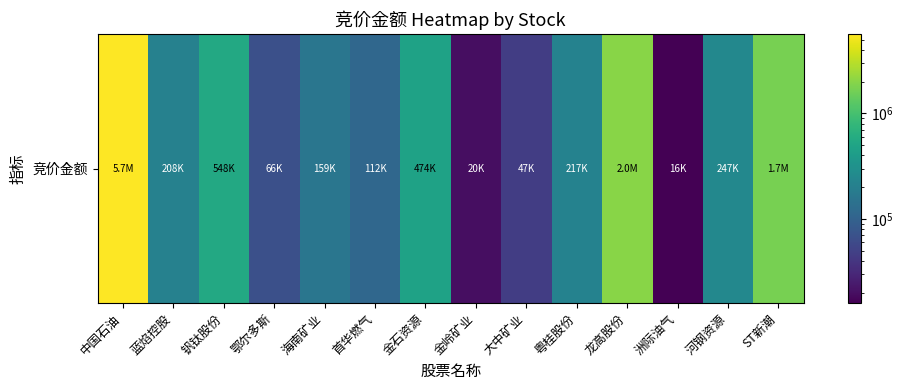

What is the change in value from 洲际油气 to 河钢资源?

+231568